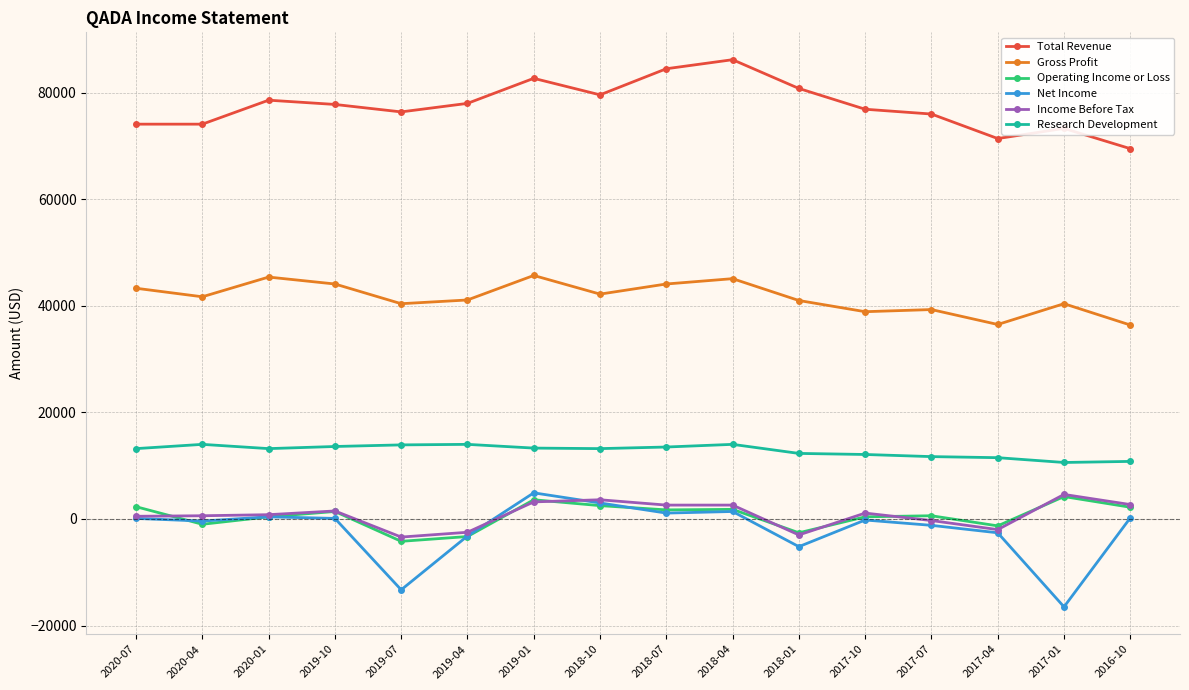

Is the value of Gross Profit at 2018-04 greater than the value of Research Development at 2016-10?

Yes